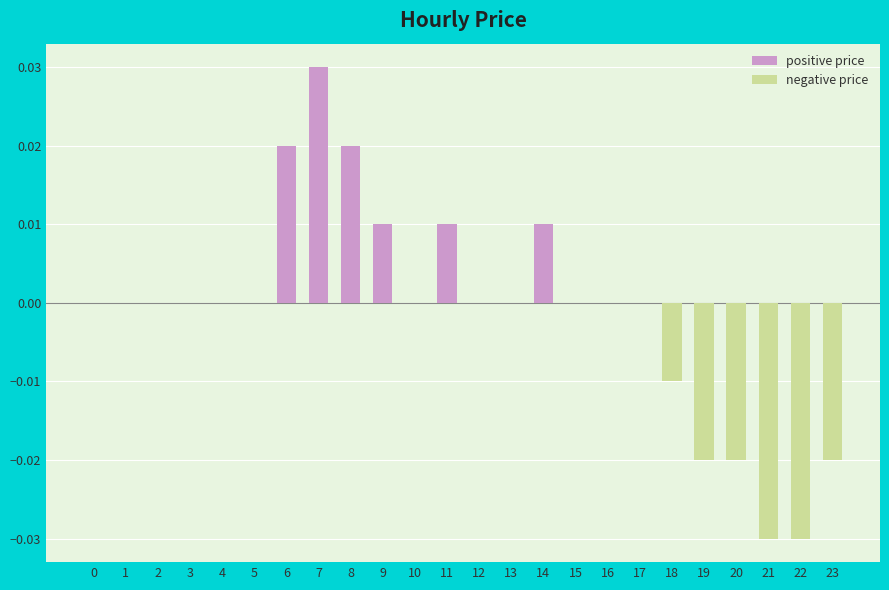

The value at 5 is 0.0. True or false?

True